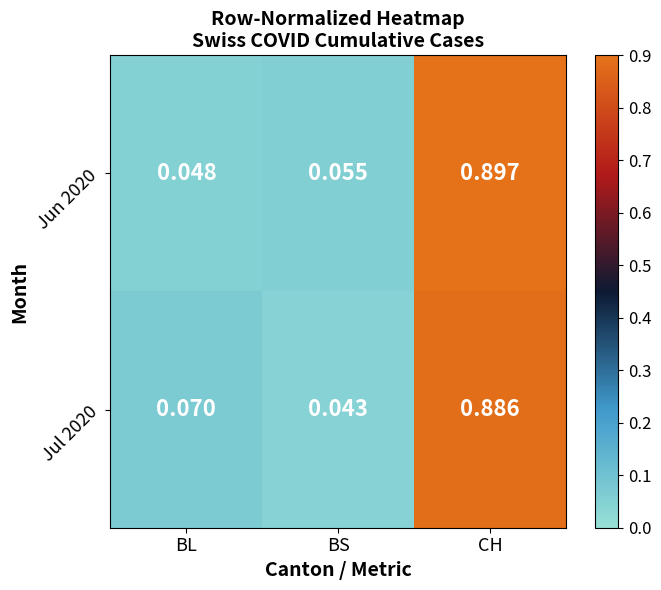

Count the number of data series in this chart.

2